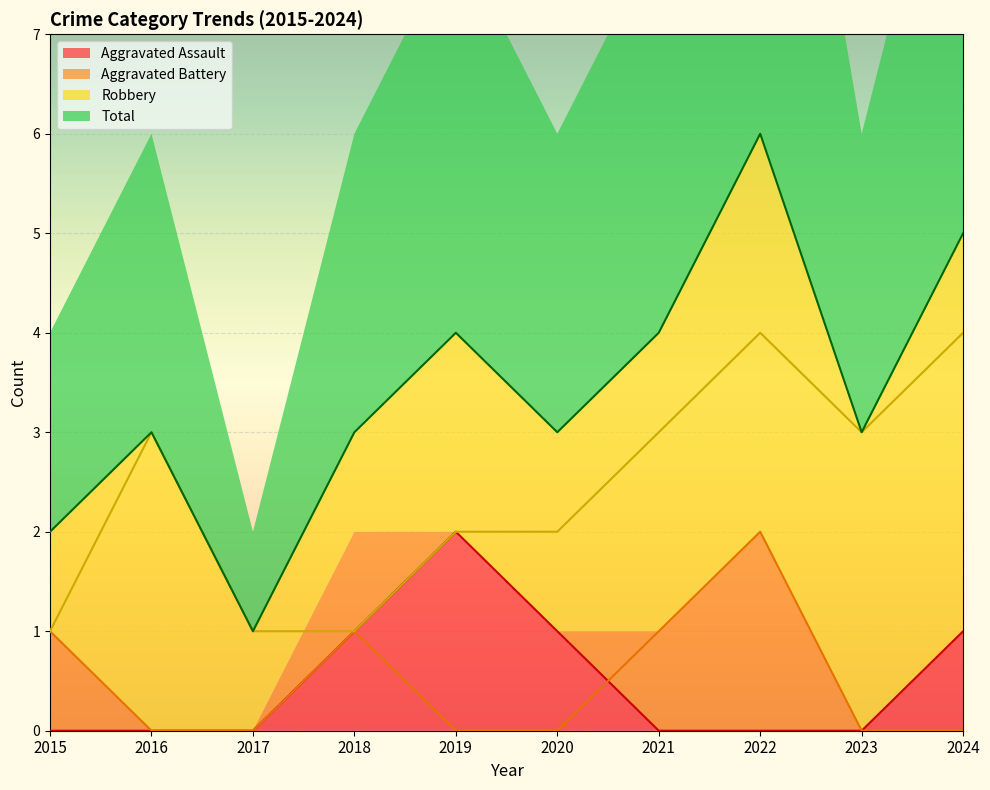

True or false: Robbery and Total cross at least once.

False